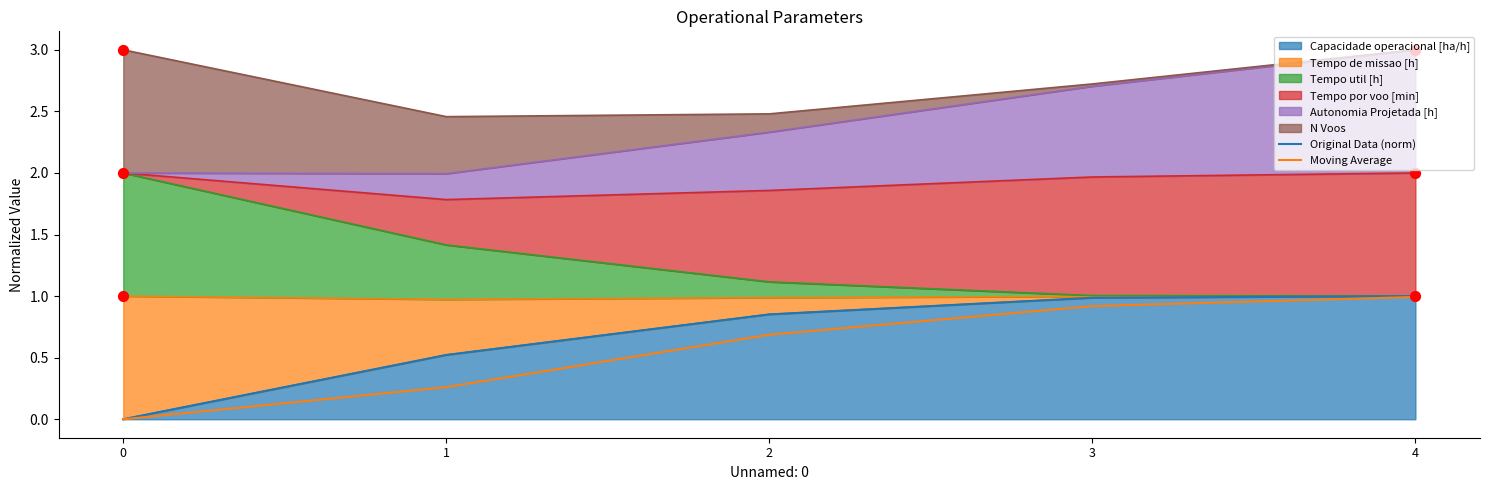

At how many categories does at least one series exceed 0?

4